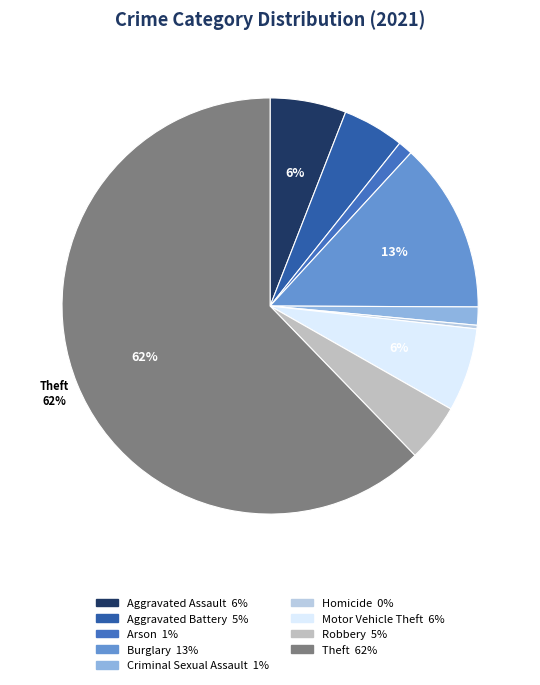

What is the majority slice?

Theft